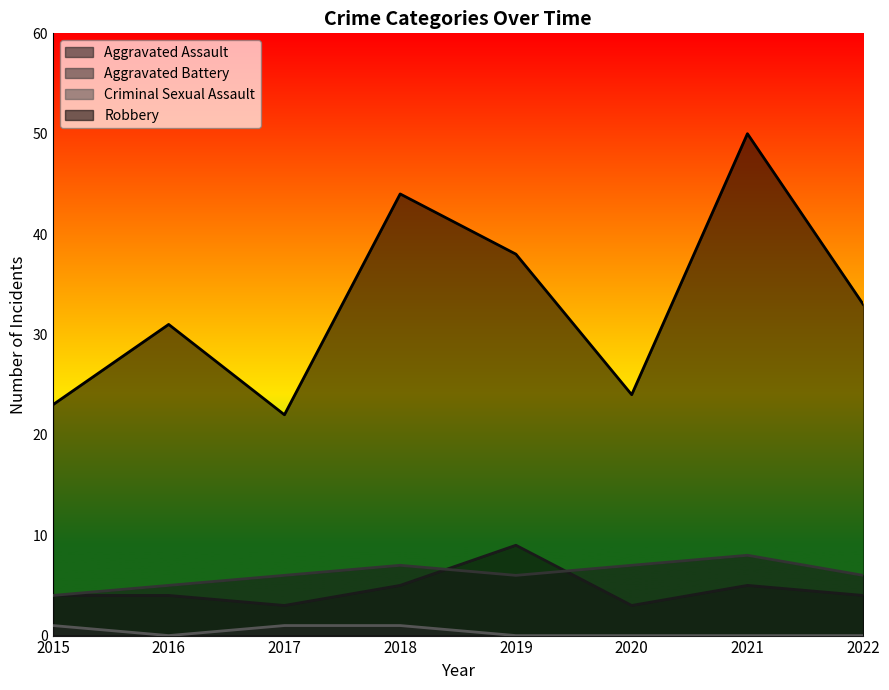

Reading left to right, transcribe all the data shown in this chart.

Aggravated Assault: 2015=4	2016=4	2017=3	2018=5	2019=9	2020=3	2021=5	2022=4
Aggravated Battery: 2015=4	2016=5	2017=6	2018=7	2019=6	2020=7	2021=8	2022=6
Criminal Sexual Assault: 2015=1	2016=0	2017=1	2018=1	2019=0	2020=0	2021=0	2022=0
Robbery: 2015=23	2016=31	2017=22	2018=44	2019=38	2020=24	2021=50	2022=33